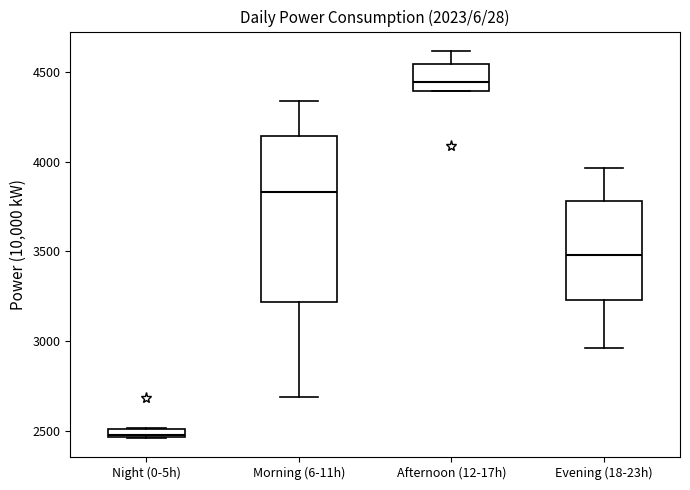

Where is the lower edge of the box for Night (0-5h) on the y-axis? The values are not printed on the chart, so give them approximately, as read against the axis.

2450